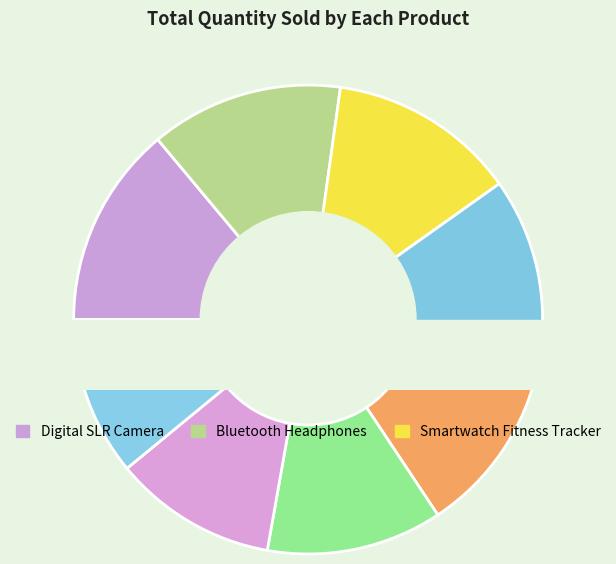

Does E-Book Reader account for over 50% of the chart?

No